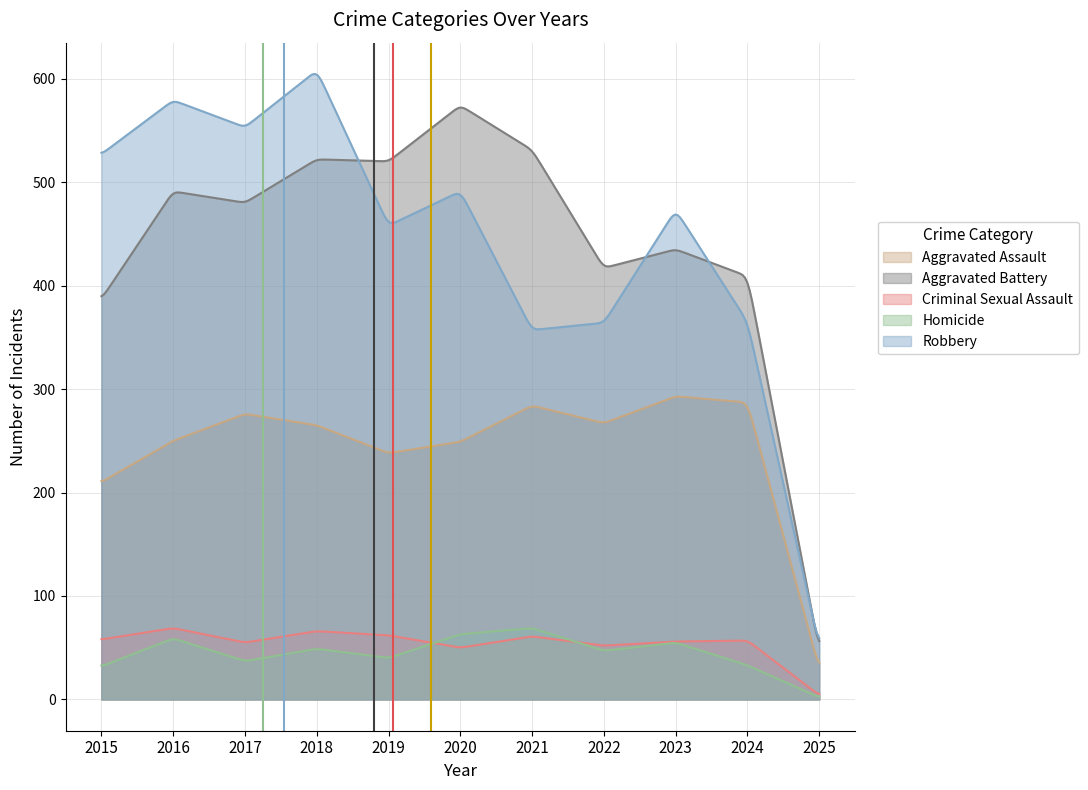

At which label does Aggravated Battery reach its minimum?

2025